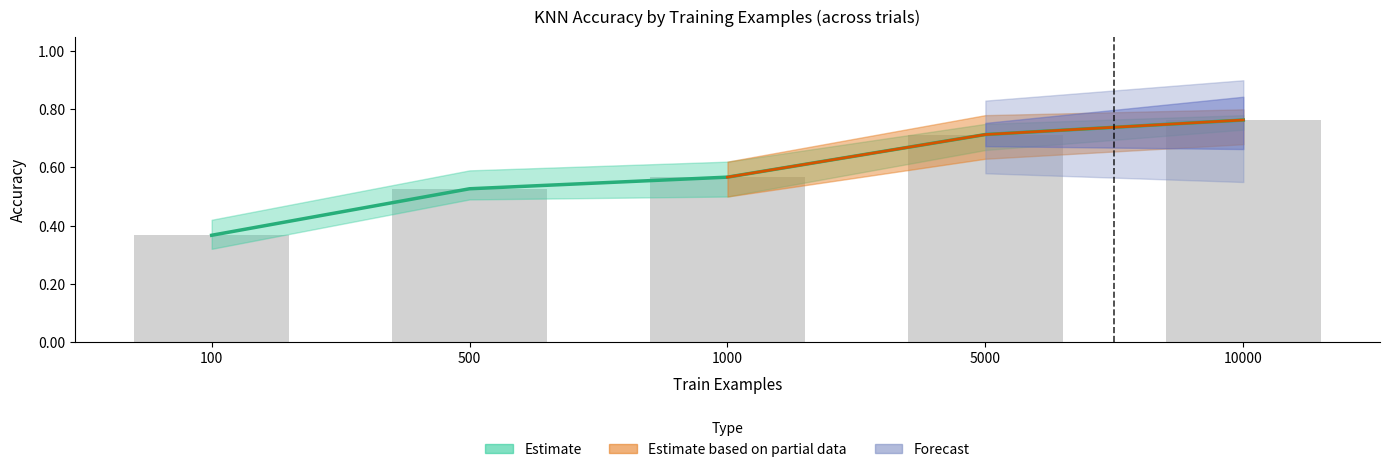

What is the difference between the maximum and minimum values in the trial1_accuracy series?

0.4